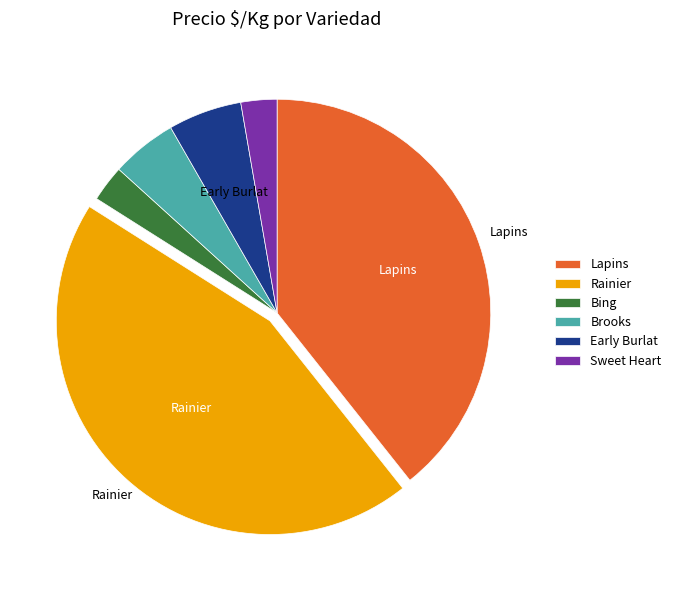

Is there any slice that represents more than half of the pie?

No